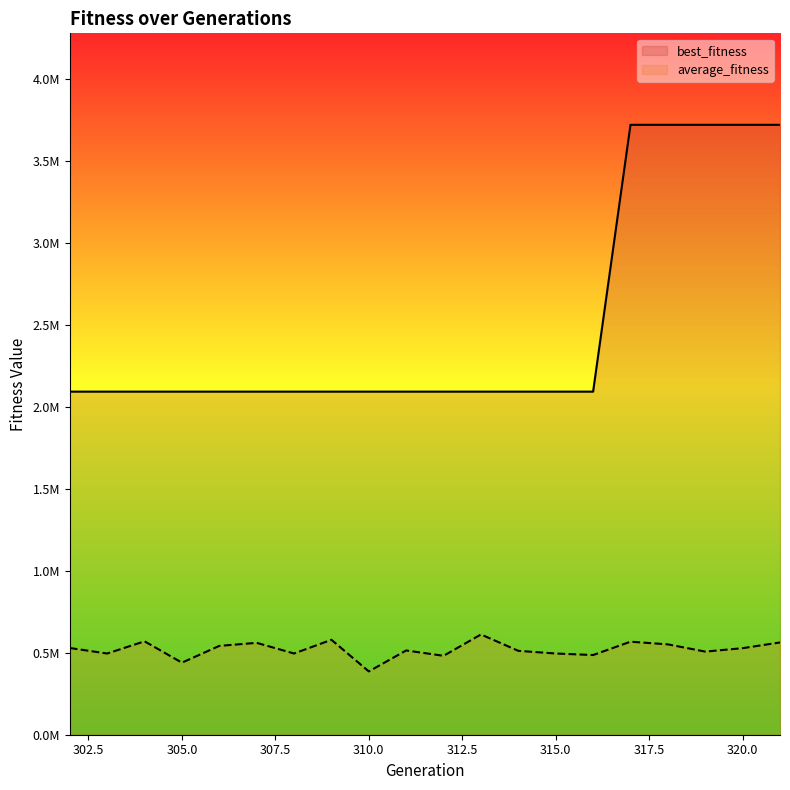

What is the value of the best_fitness point at the 17th from the left?

3718064.0